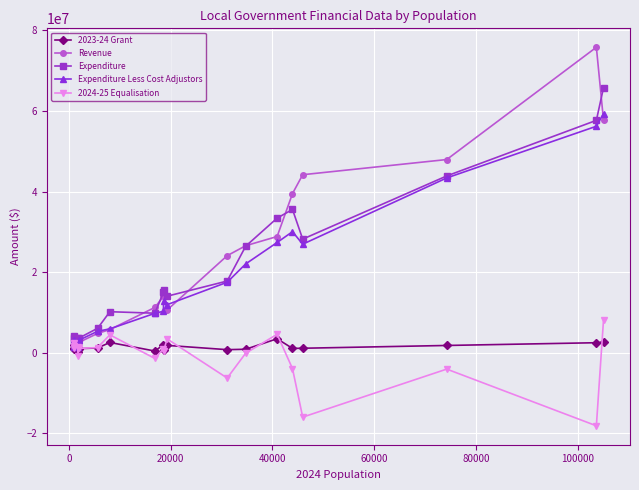

Which series has the largest range (max minus min)?

Revenue